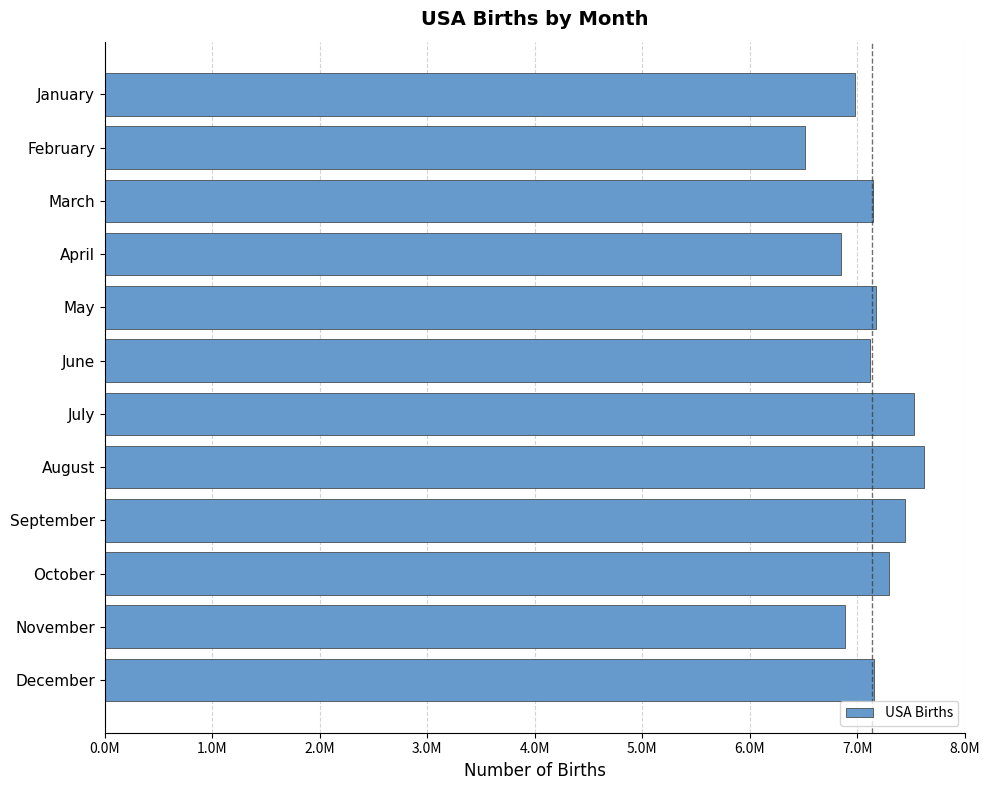

Does the chart contain any negative values?

No